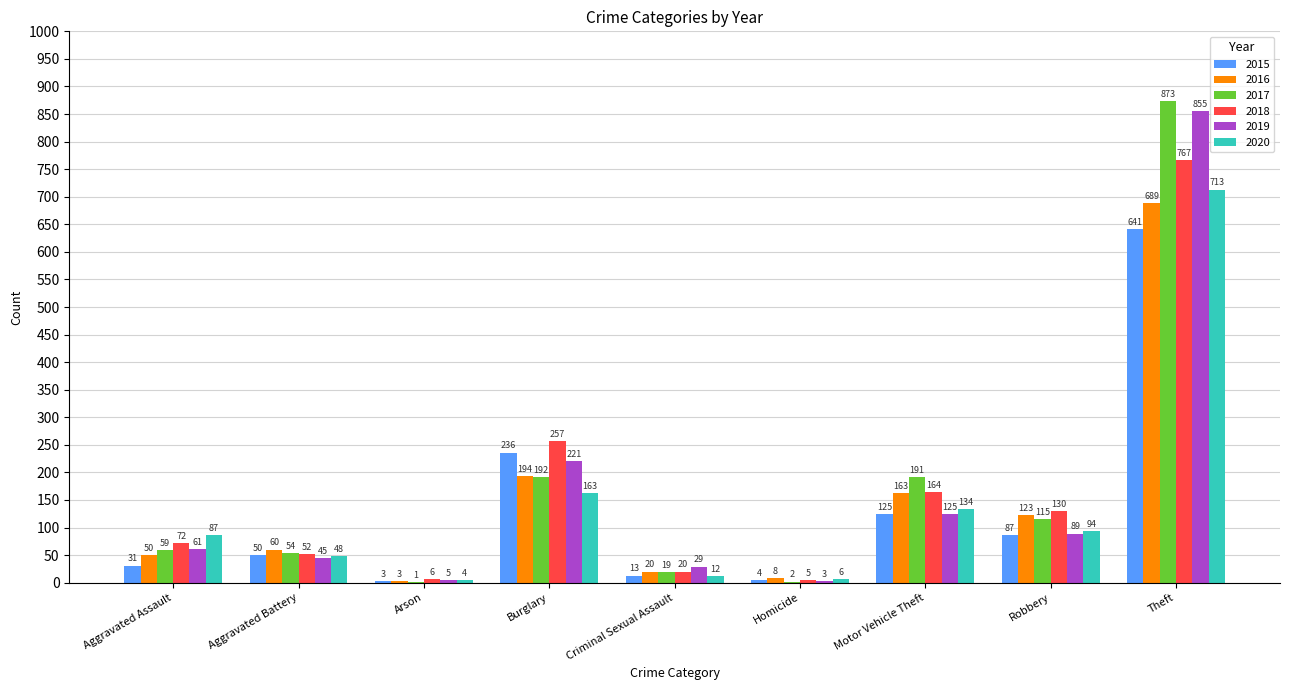

What is the sum of the 2017 values at Robbery and Homicide?

117